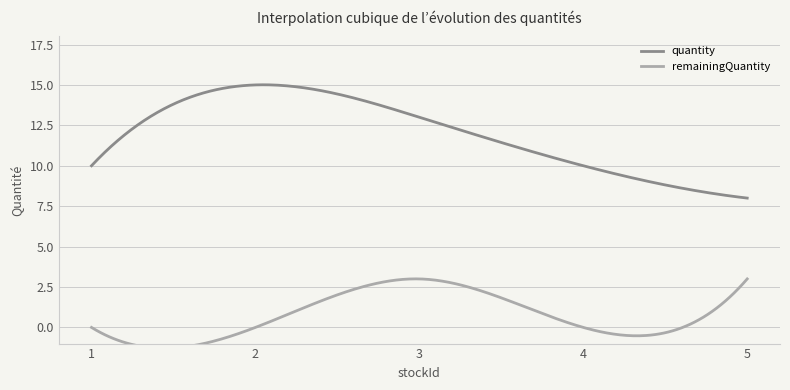

Reading left to right, list all the values displayed in this chart.

quantity: 10	15	13	10	8
remainingQuantity: 0	0	3	0	3